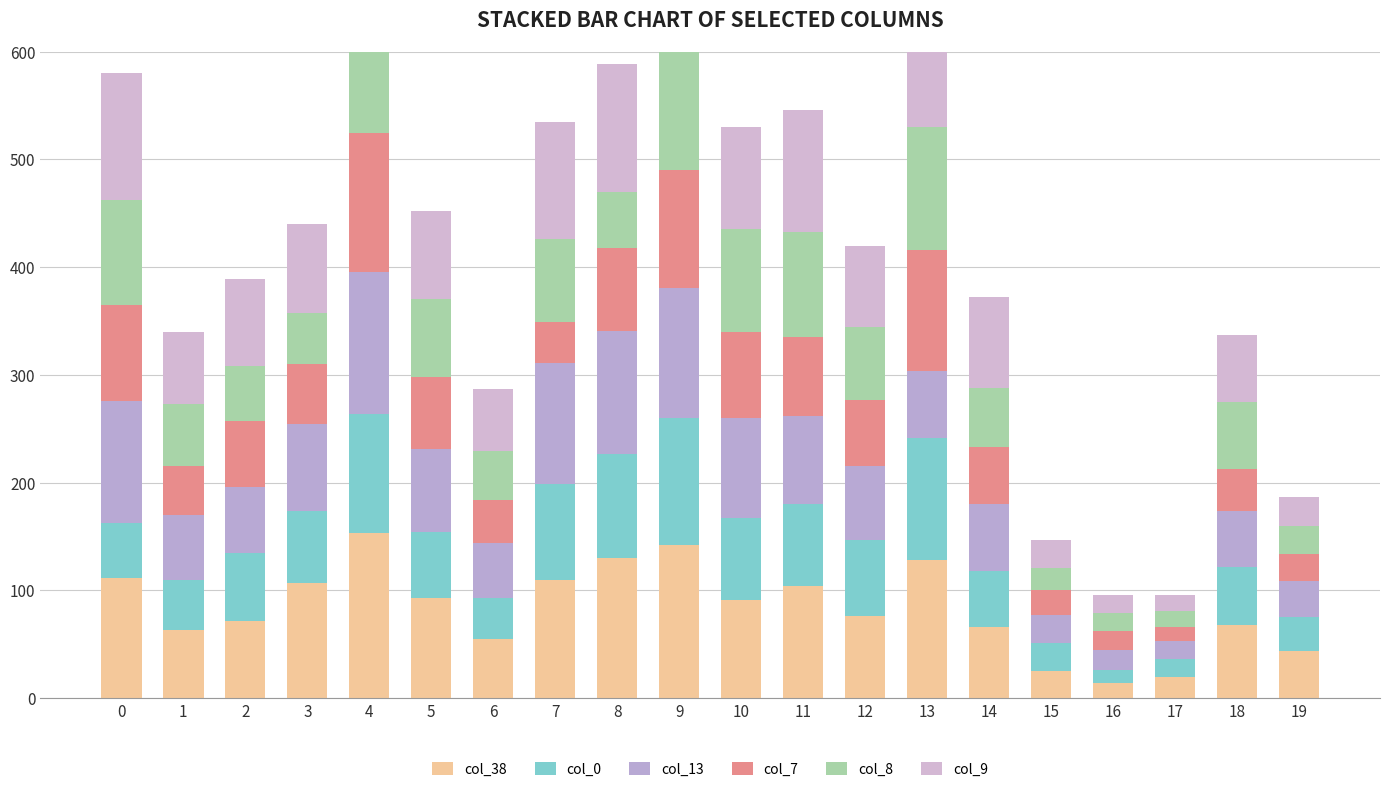

Is the value of col_38 at 8 greater than the value of col_8 at 11?

Yes